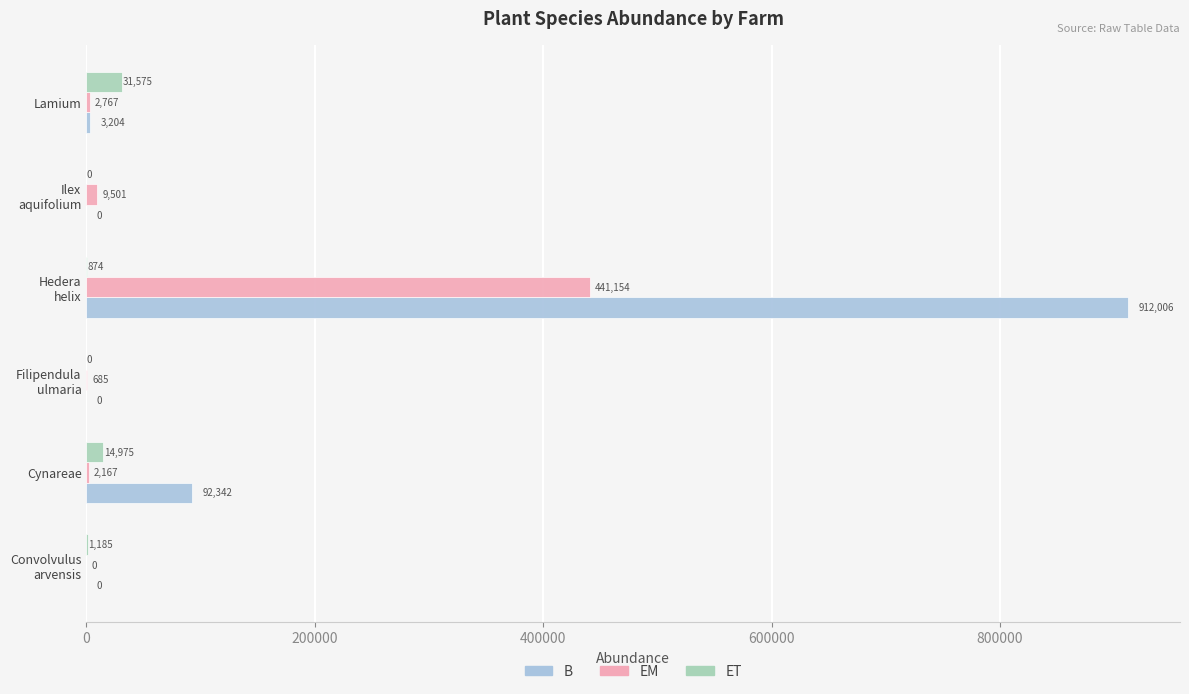

What are all the series names shown in the legend?

B, EM, ET